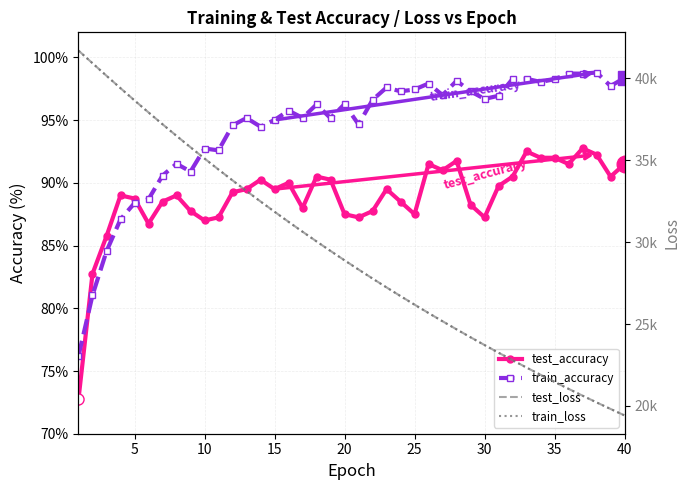

How many values in the train_accuracy series exceed 96?

21